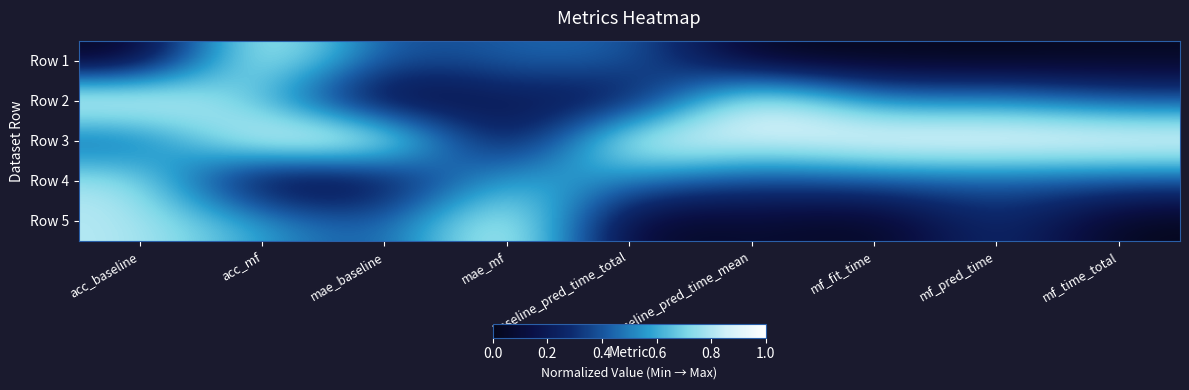

What is the total value across all series at baseline_pred_time_mean?

2.3